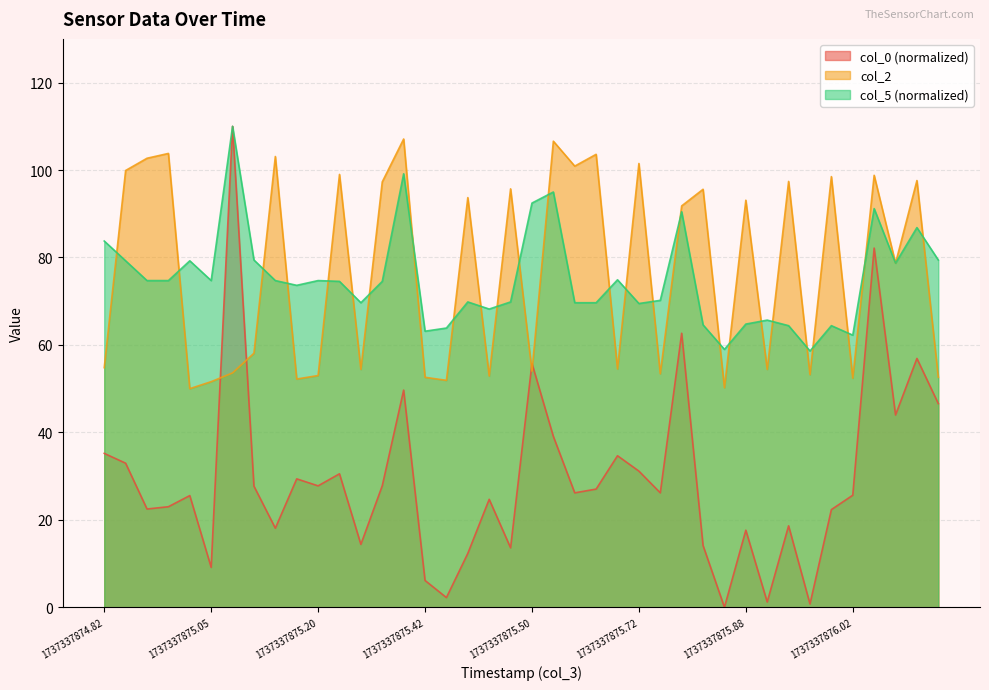

The value of col_0 at 1737337875.423 is 2.2. True or false?

True